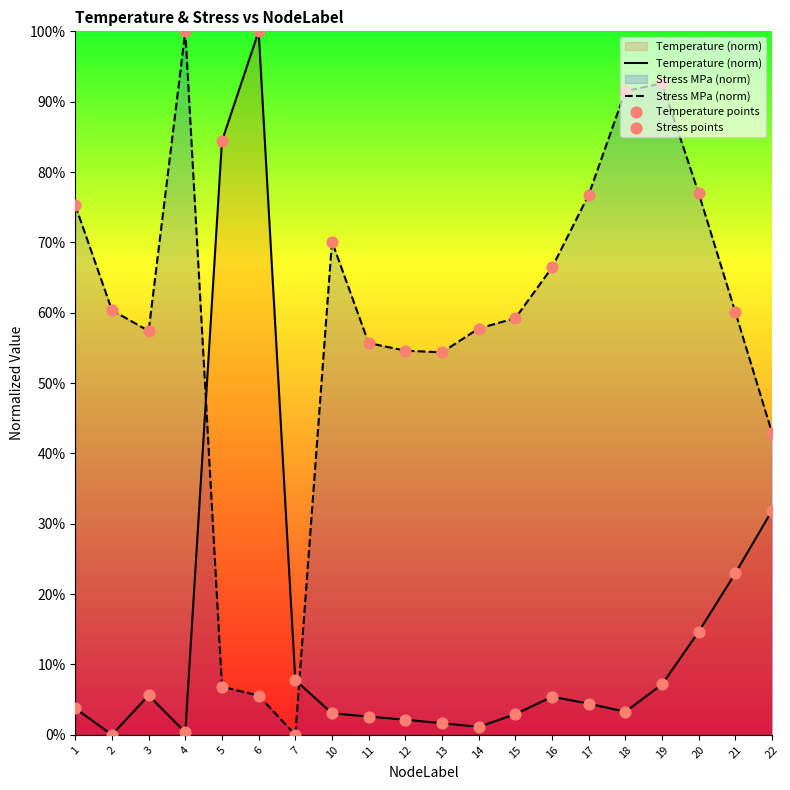

Which series contains the highest Y value?

Temperature (norm)